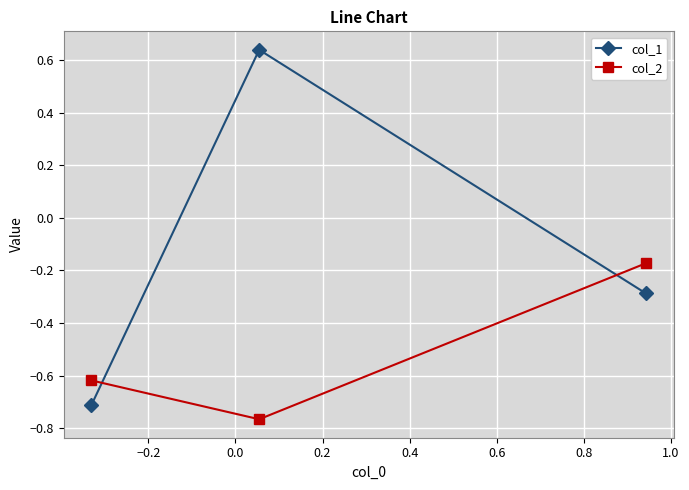

What is the sum of all col_1 values?

-0.4